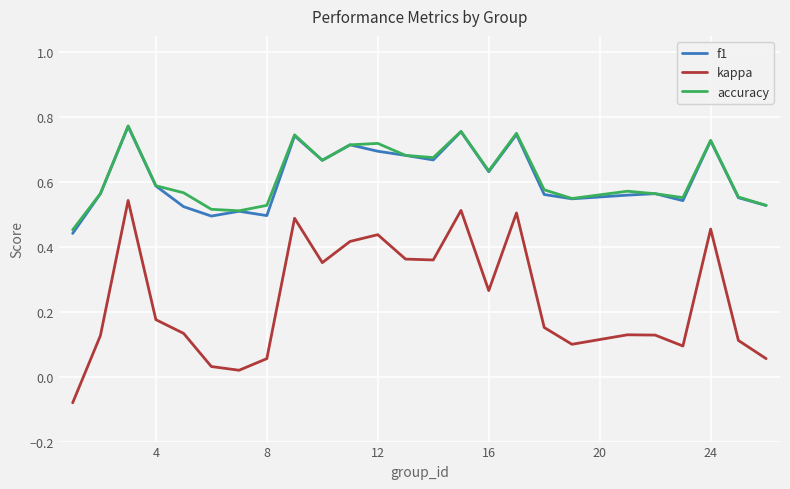

Which series has the largest range (max minus min)?

kappa